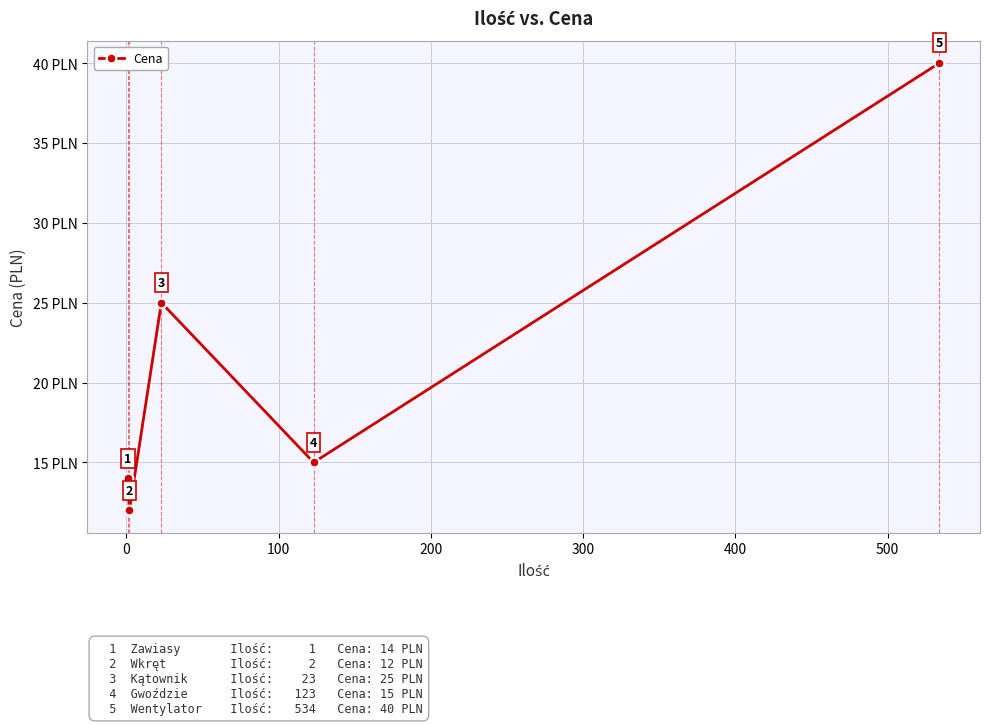

What is the value of the 5th point from the left?

40